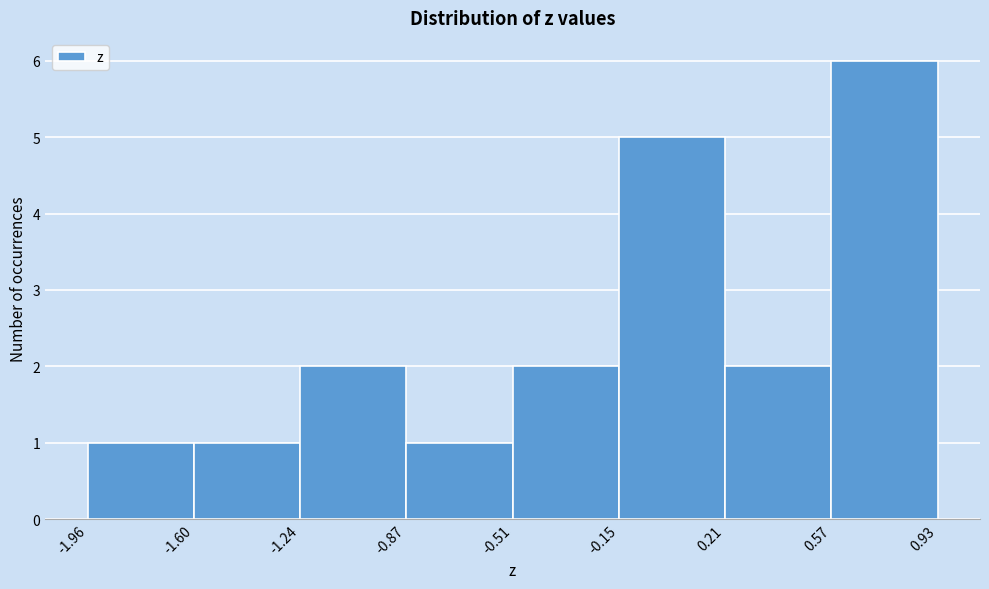

Over which range of the x-axis is the bar tallest?

0.57 to 0.93